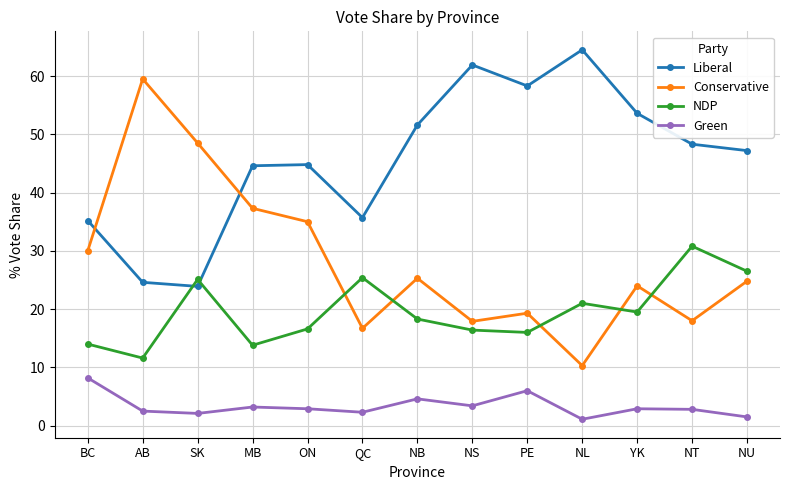

Is it true that Liberal equals 63.4 at NU?

False